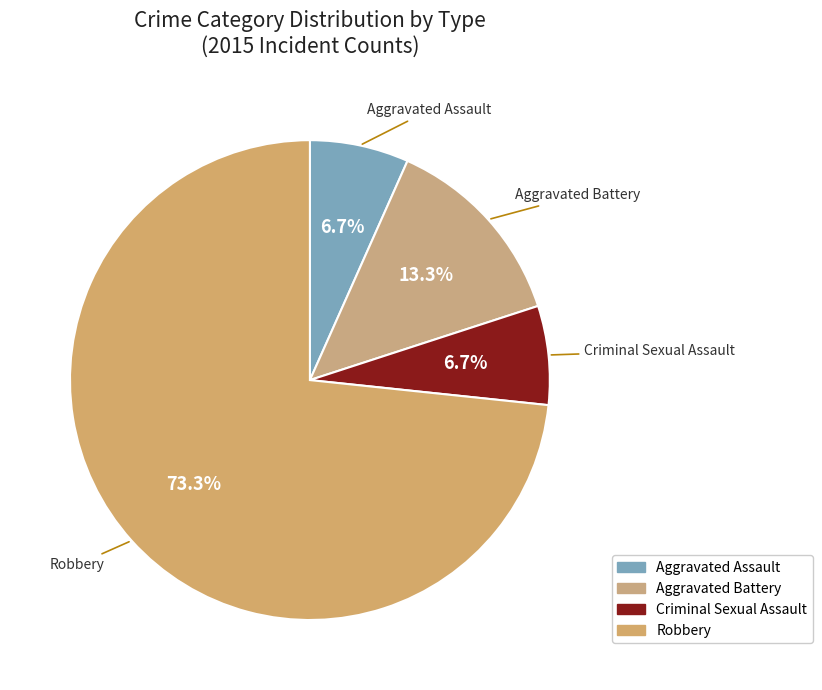

How many segments does this pie chart have?

4